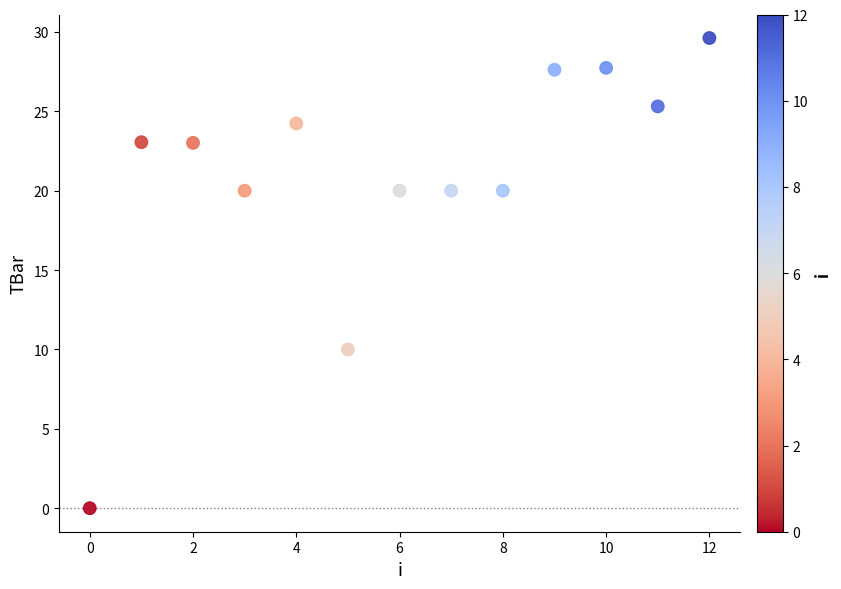

What Y value in the scatter plot is closest to 14?

10.0